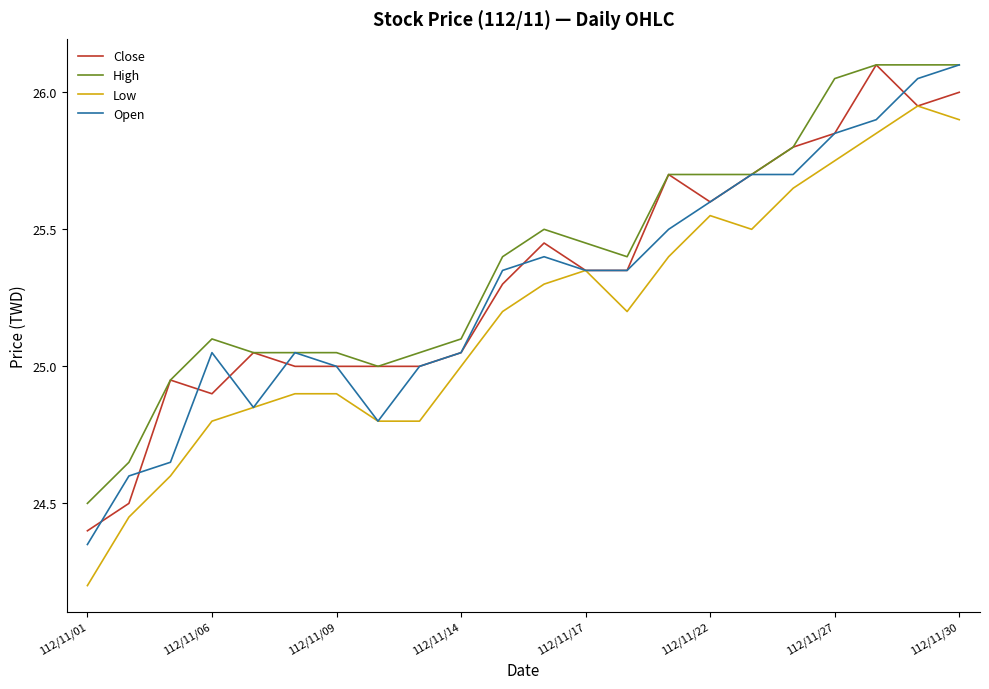

What are all the series names shown in the legend?

Close, High, Low, Open